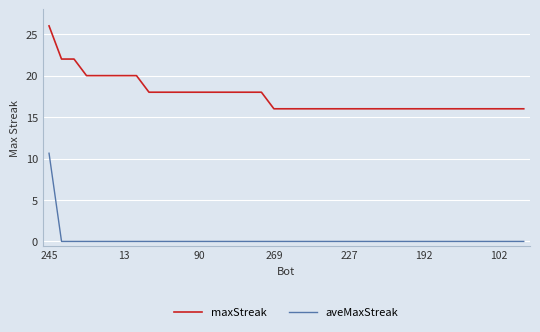

What is the greatest value displayed?

26.0